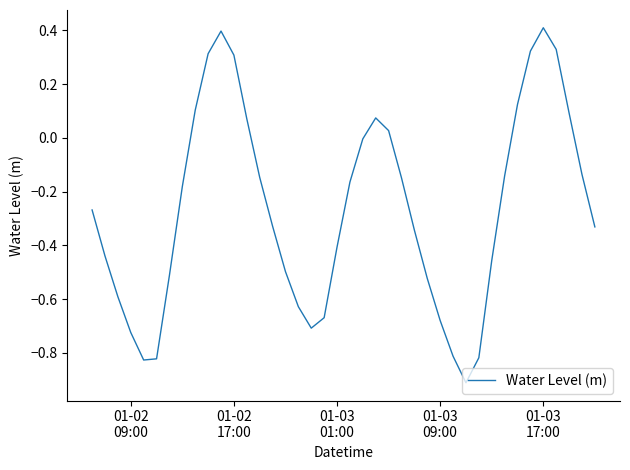

What is the maximum value shown in the chart?

0.4